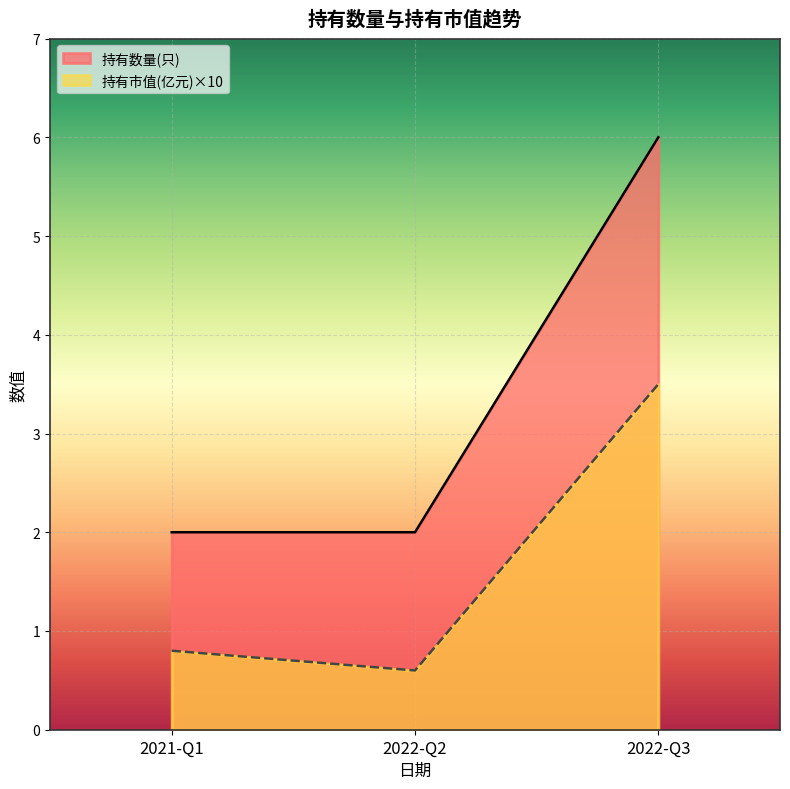

How many lines are shown in the chart?

2